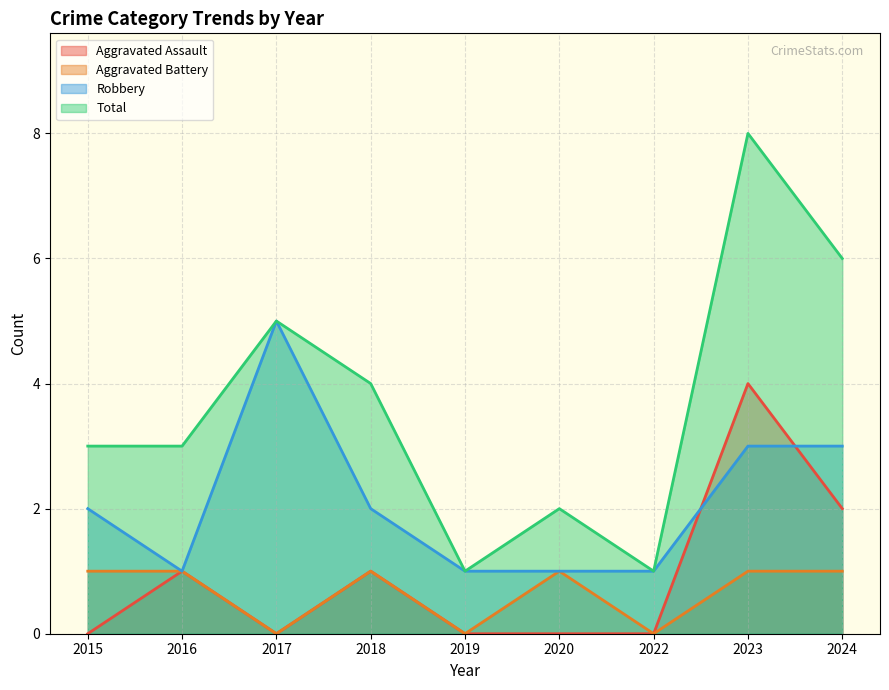

Where is the first local minimum for Robbery?

2016